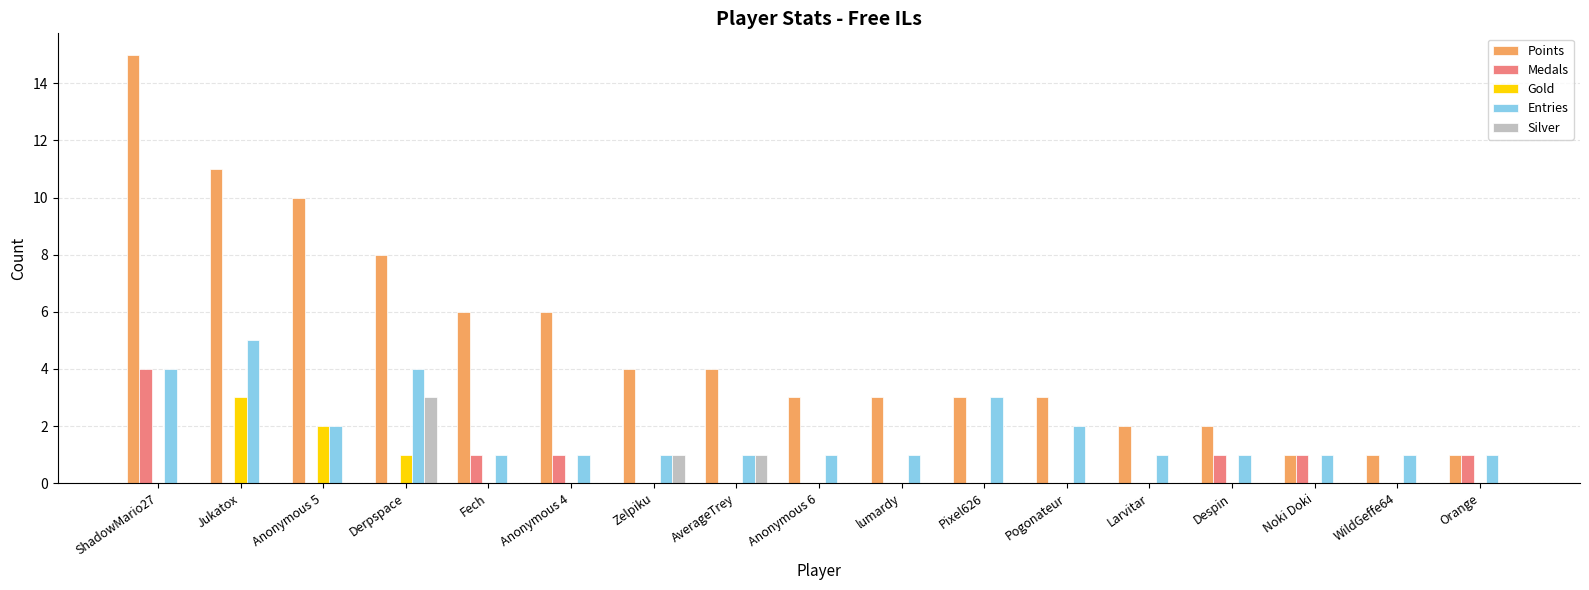

How many groups of bars are there?

17